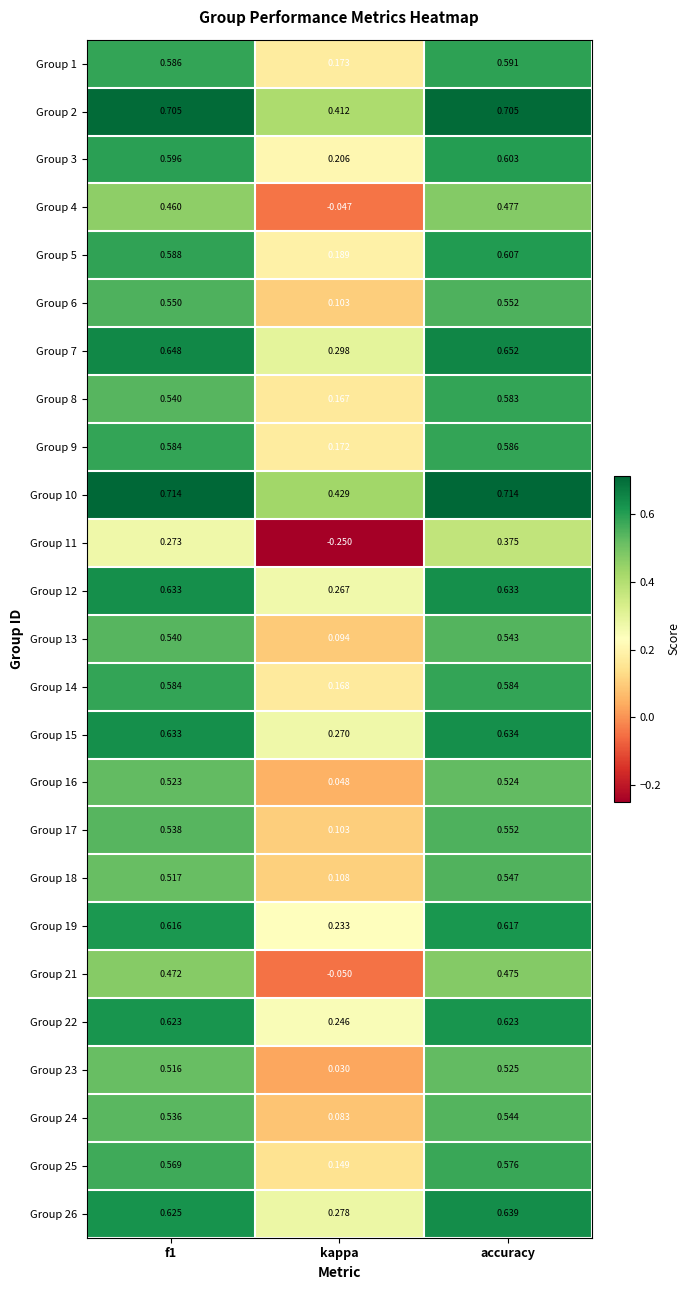

Which category has the highest value in the Group 23 series?

accuracy